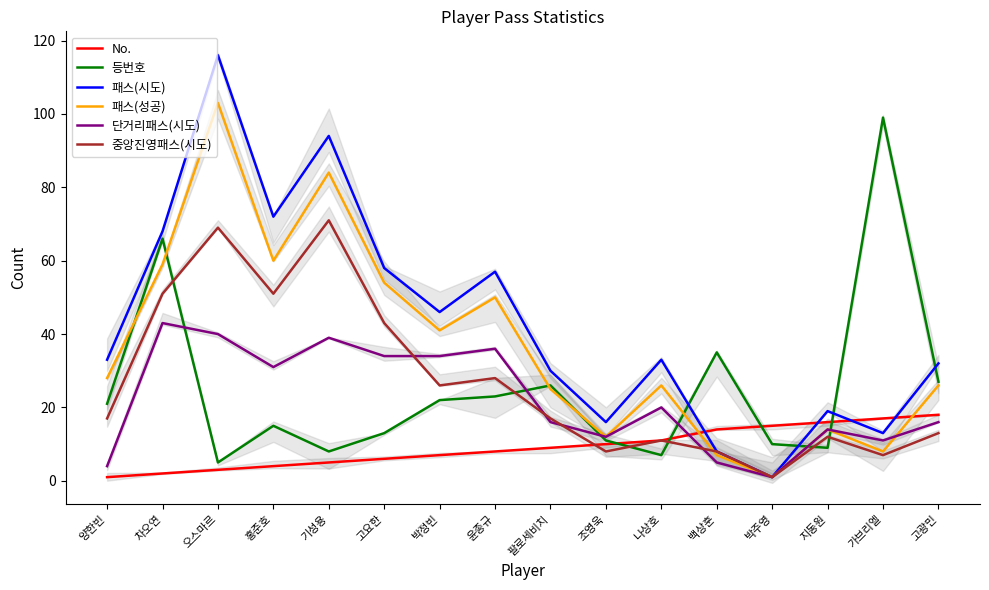

Reading right to left, transcribe all the data shown in this chart.

No.: 18	17	16	15	14	11	10	9	8	7	6	5	4	3	2	1
등번호: 27	99	9	10	35	7	11	26	23	22	13	8	15	5	66	21
패스(시도): 32	13	19	1	8	33	16	30	57	46	58	94	72	116	68	33
패스(성공): 26	8	14	1	7	26	12	25	50	41	54	84	60	103	59	28
단거리패스(시도): 16	11	14	1	5	20	12	16	36	34	34	39	31	40	43	4
중앙진영패스(시도): 13	7	12	1	8	11	8	17	28	26	43	71	51	69	51	17